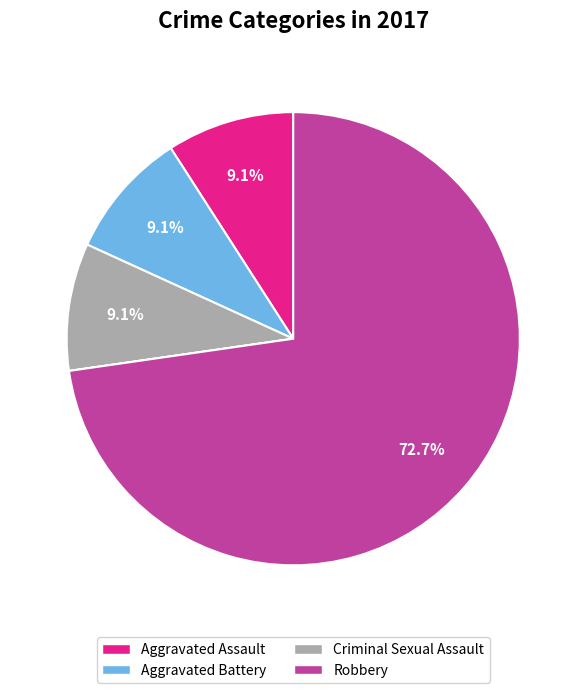

Is there any slice that represents more than half of the pie?

Yes